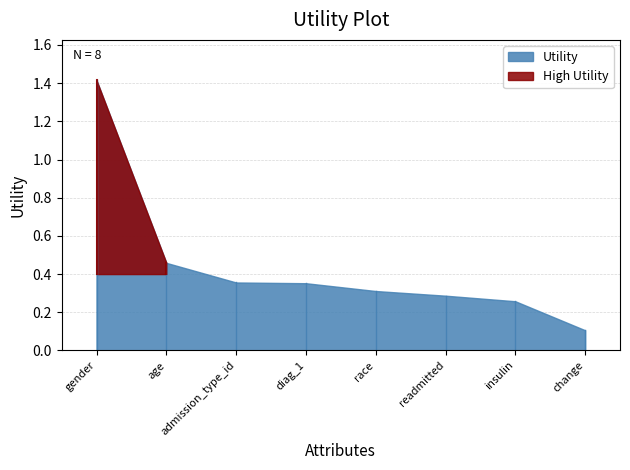

Between insulin and age, which is larger?

age